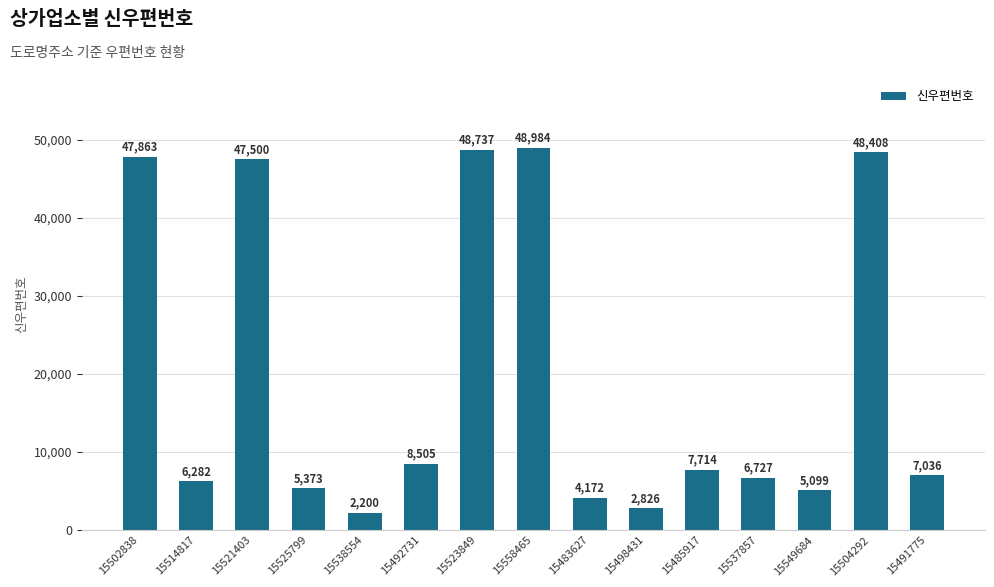

What position from the right is 15537857?

4